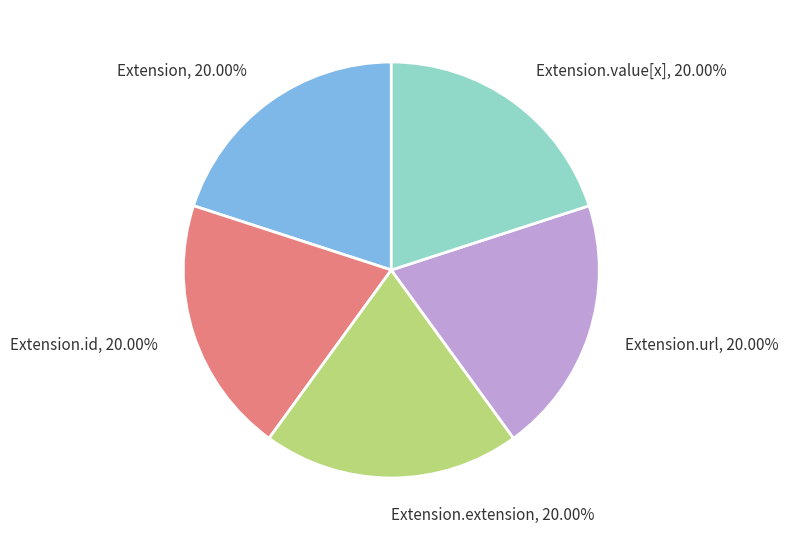

Does Extension.url account for over 50% of the chart?

No